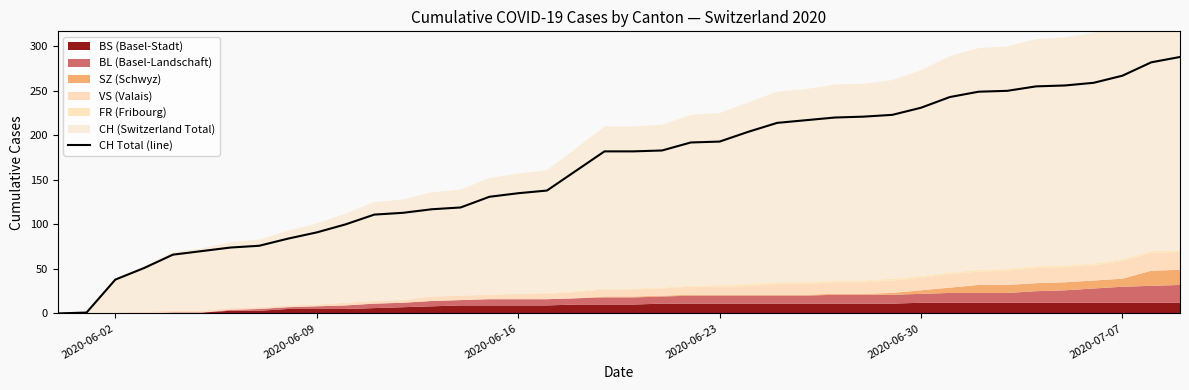

What is the highest value of the CH Total (line) series?

288